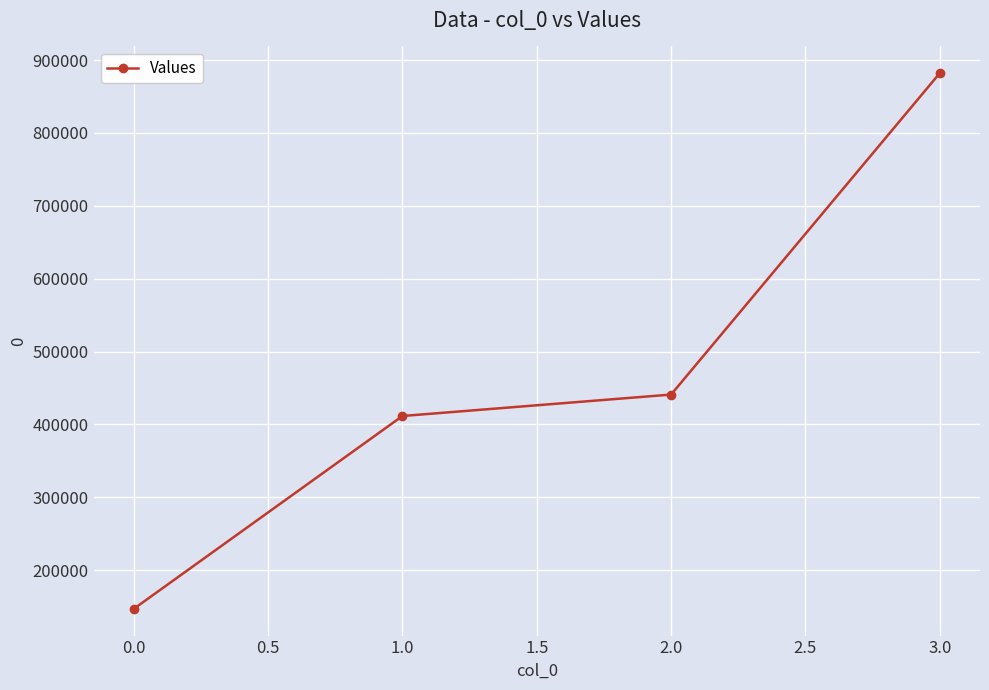

Does the chart have visible grid lines?

Yes